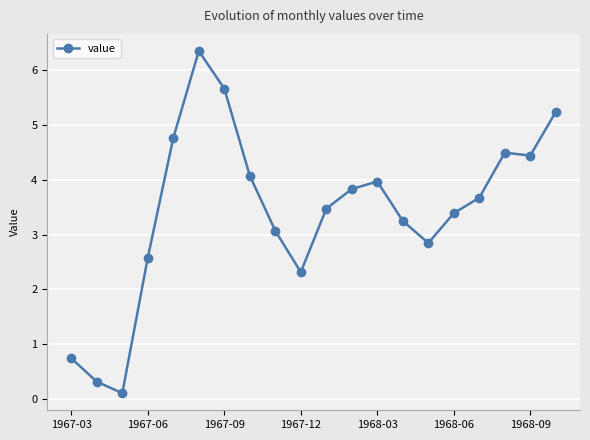

What is the sum of all values?

68.6